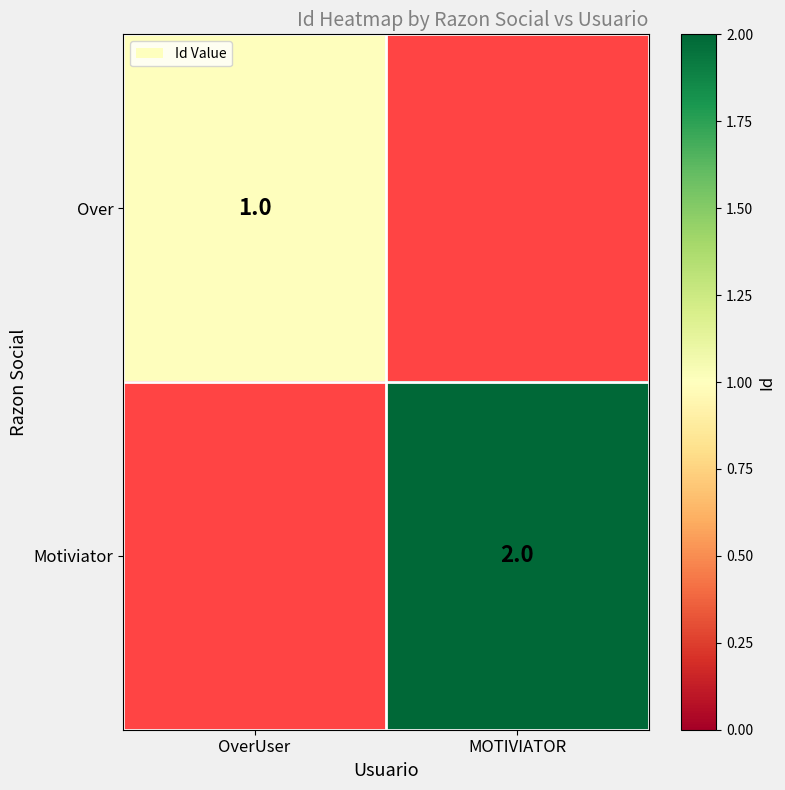

True or false: Over has a value of 1 at OverUser.

True